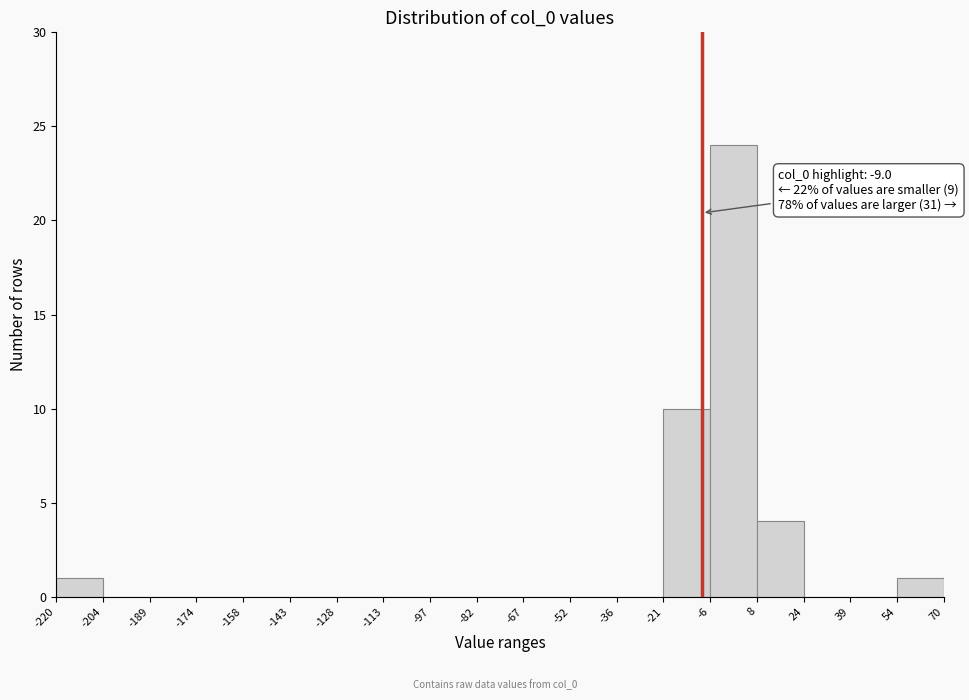

Which range on the x-axis has the tallest bar?

-6 to 8